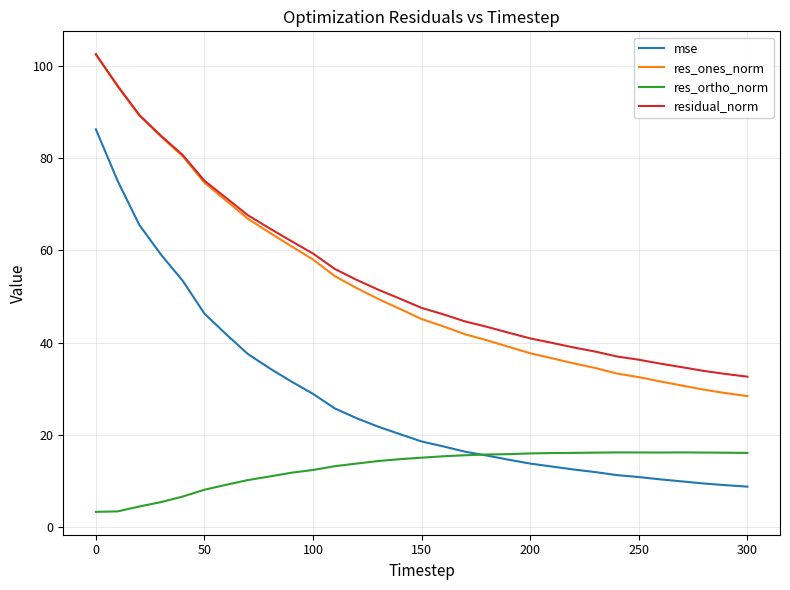

What is the minimum value shown in the chart?

3.2